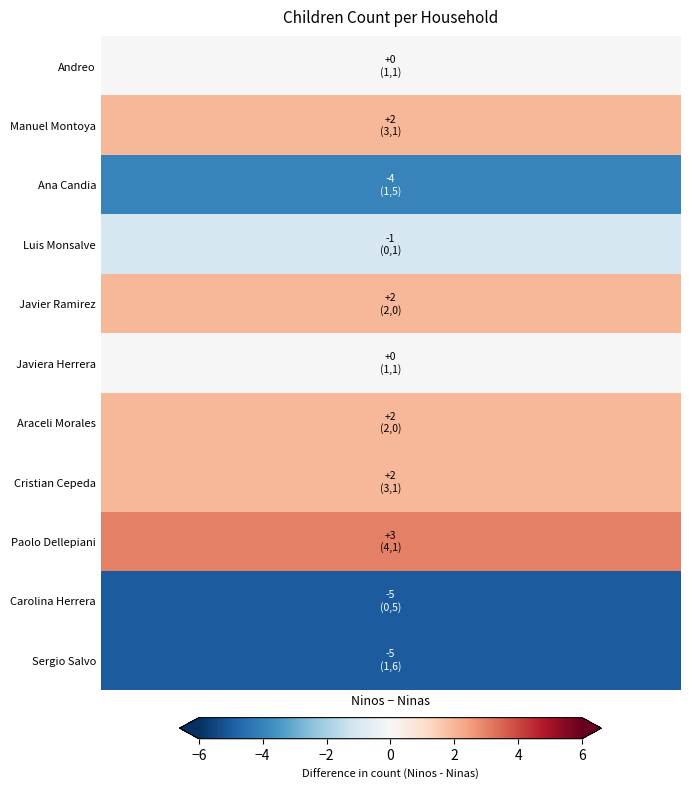

What is the total value across all series at Ninos?

18